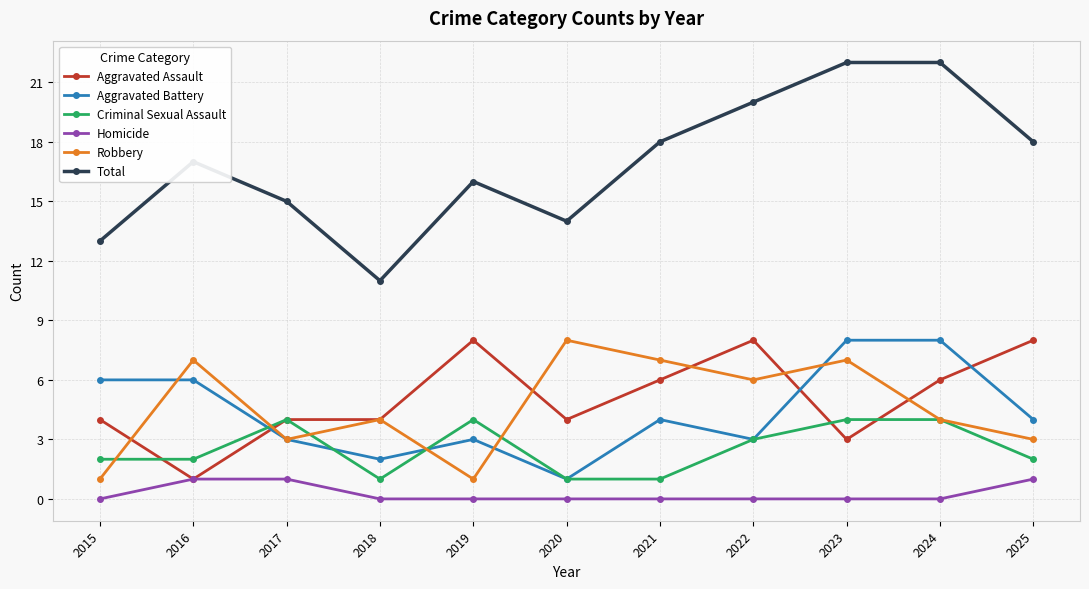

Is it true that Homicide equals 0 at 2016?

False